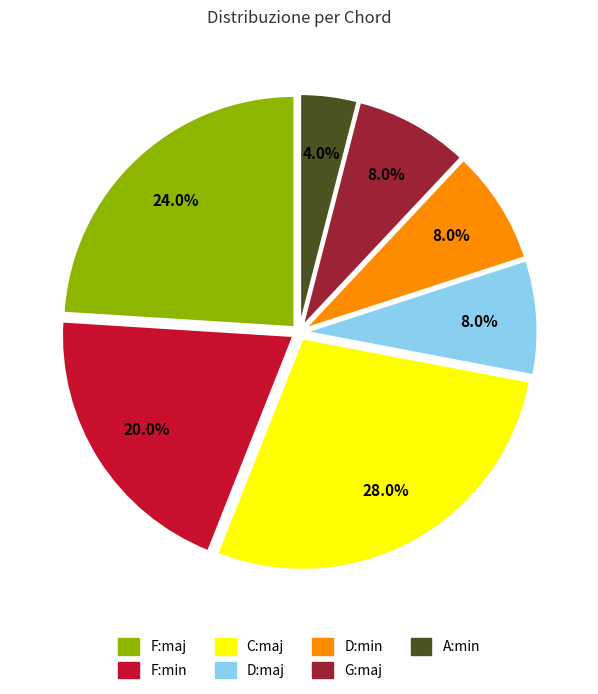

How many segments does this pie chart have?

7